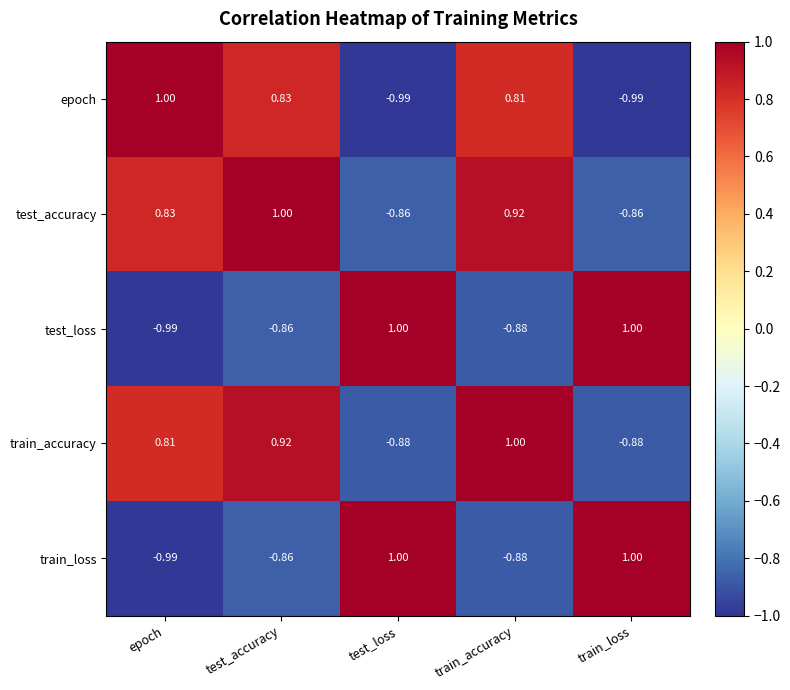

Which series has the largest total across all categories?

test_accuracy